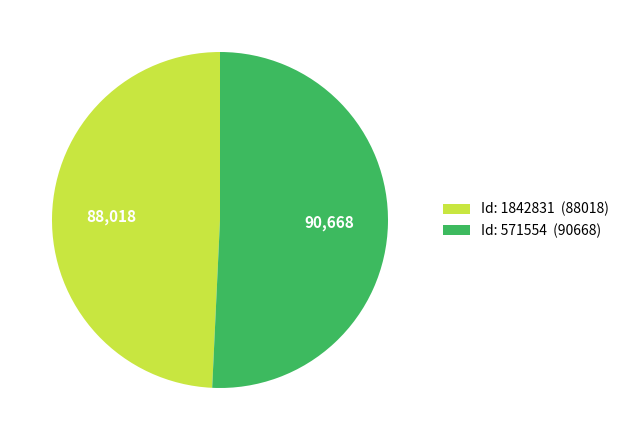

Between Id: 1842831 (88018) and Id: 571554 (90668), which is larger?

Id: 571554 (90668)